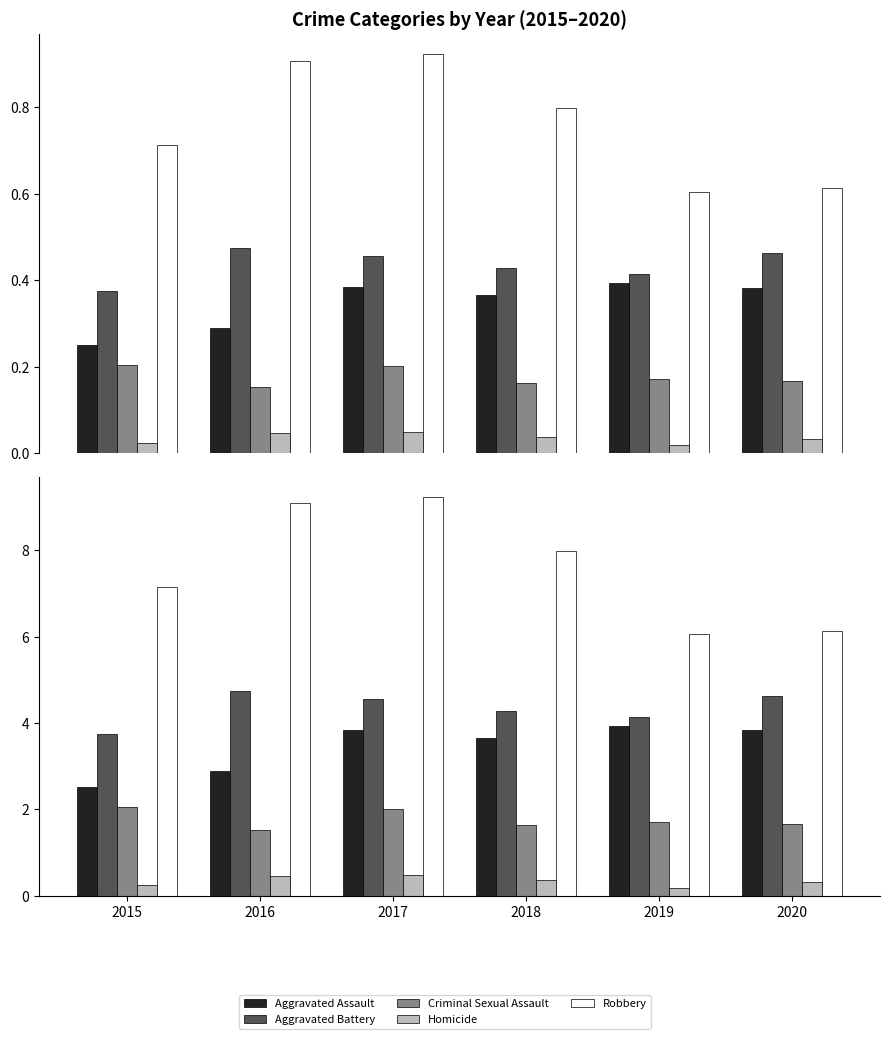

What is the sum of the Aggravated Assault values at 2019 and 2017?

7.8